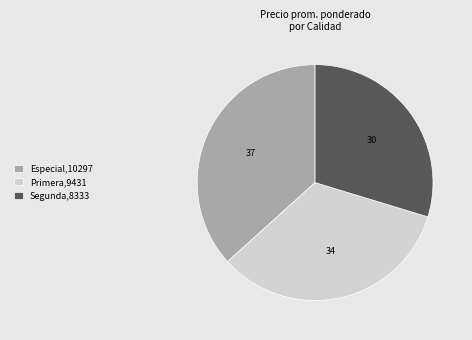

Is there a majority slice in this chart?

No